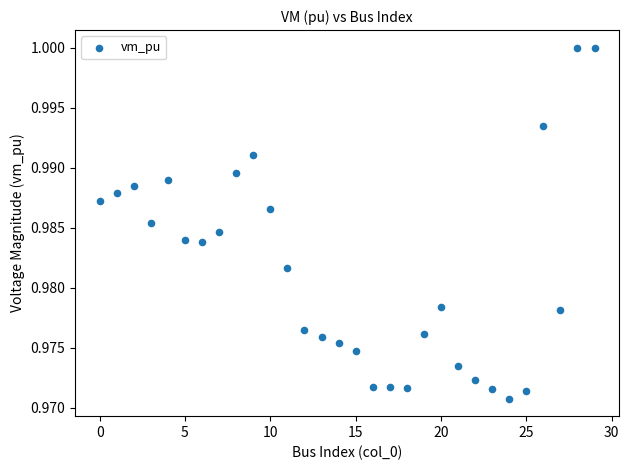

Count the number of points in this scatter plot.

30